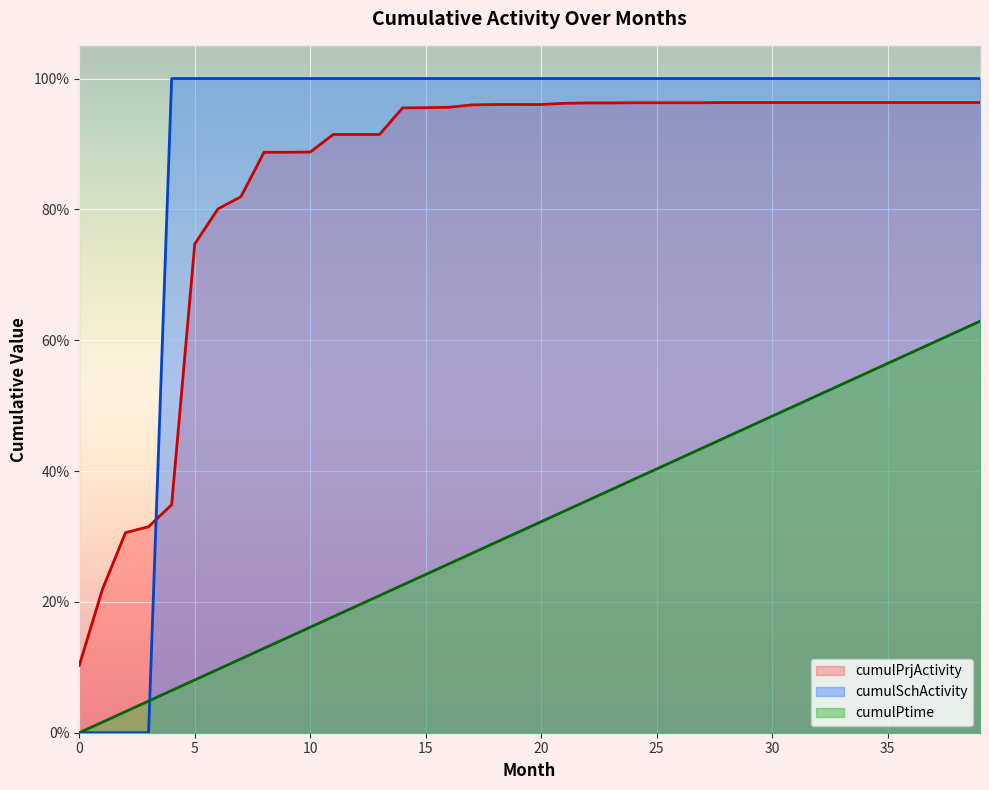

What is the spread (max minus min) of values at 14?

0.8